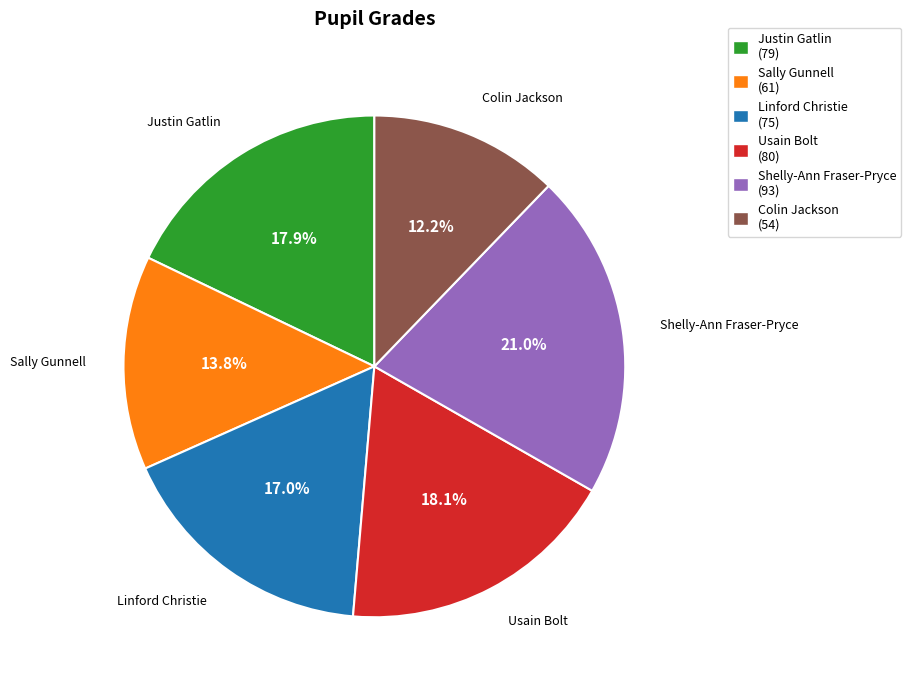

How much of the chart is everything except Usain Bolt?

81.9%